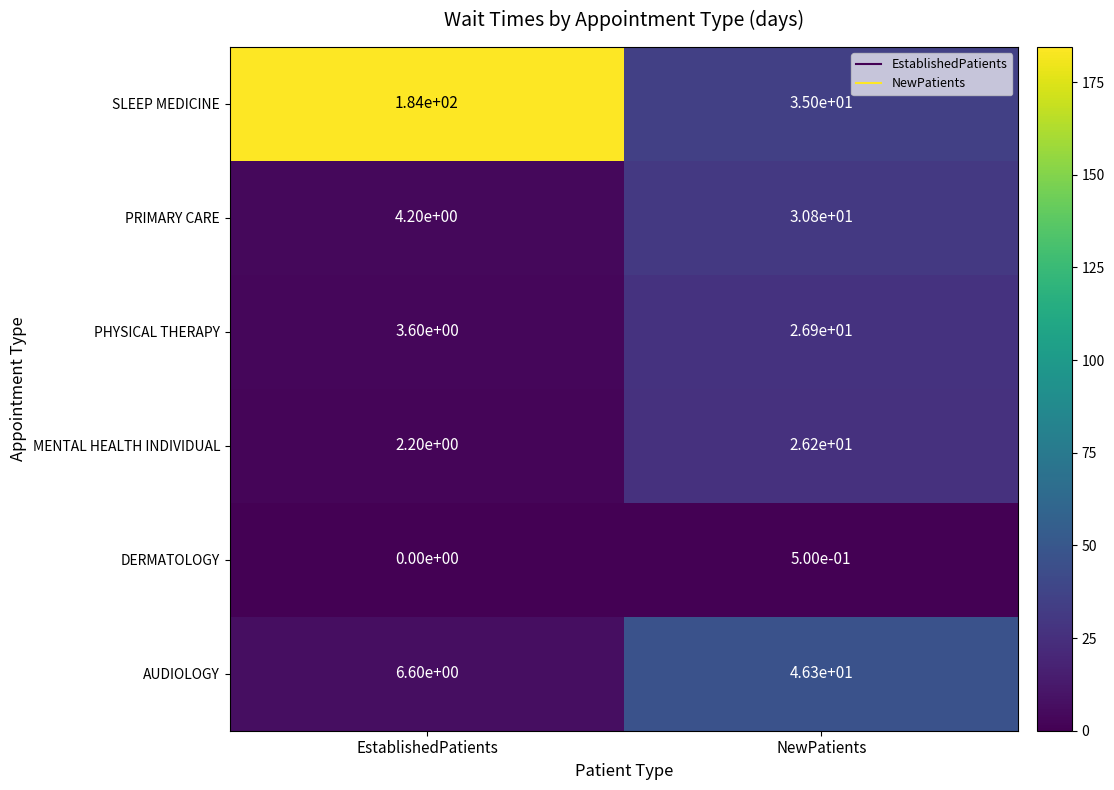

What is the minimum value for AUDIOLOGY?

6.6